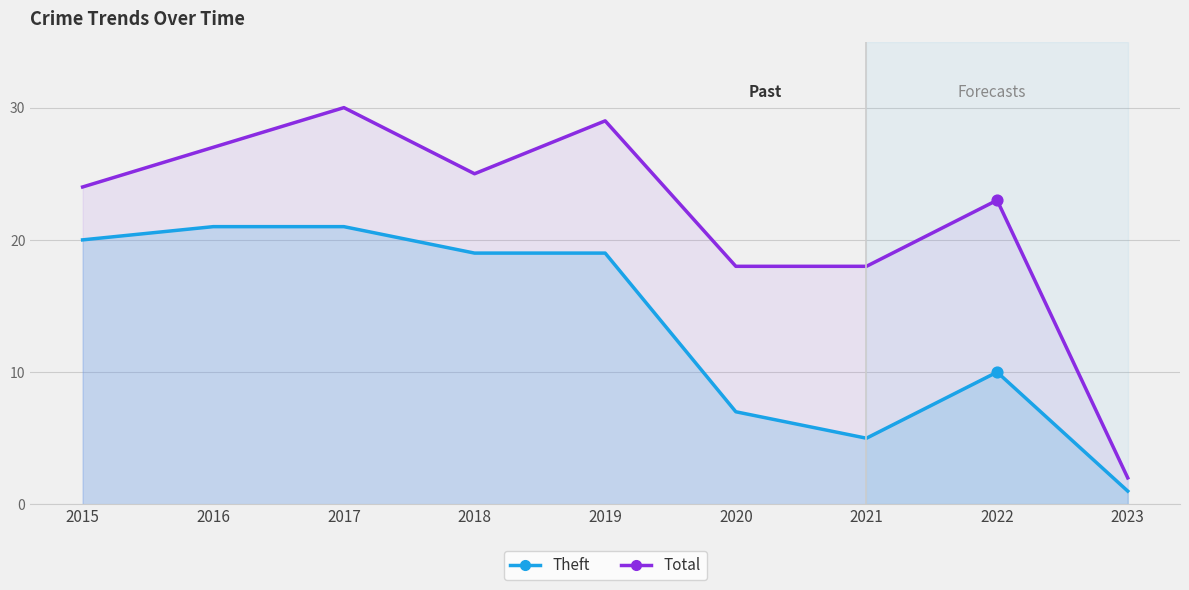

What is the total value across all series at 2019?

48